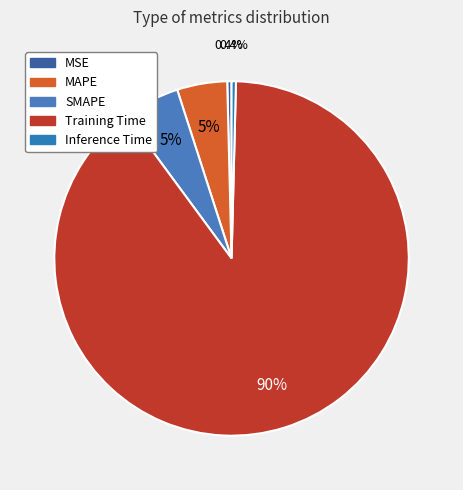

Which slice is the smallest?

MSE